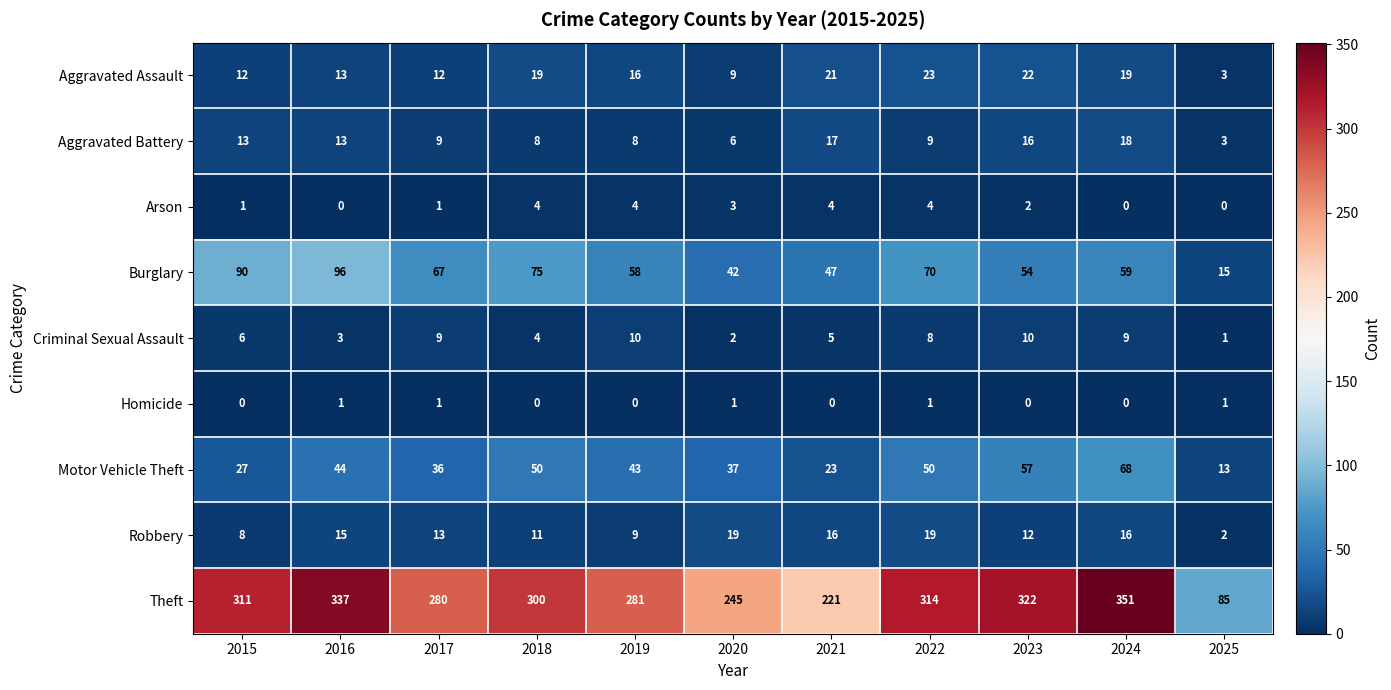

At how many categories does at least one series exceed 330?

2